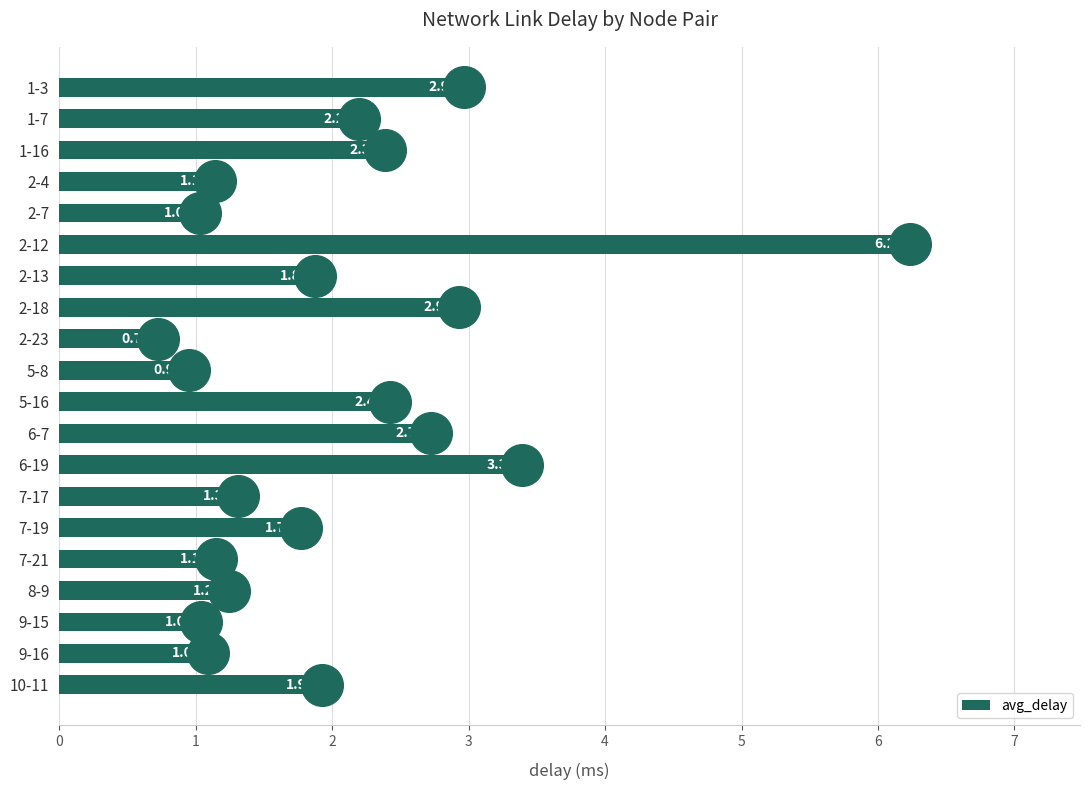

List the labels in order of avg_delay value, largest first.

2-12, 6-19, 1-3, 2-18, 6-7, 5-16, 1-16, 1-7, 10-11, 2-13, 7-19, 7-17, 8-9, 7-21, 2-4, 9-16, 9-15, 2-7, 5-8, 2-23